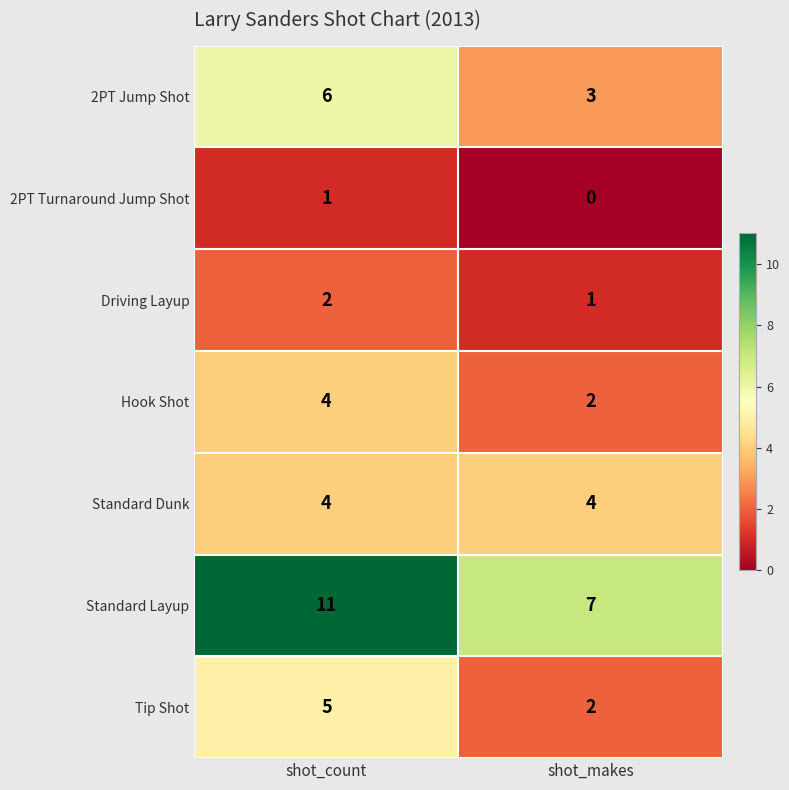

Which series has the largest total across all categories?

Standard Layup